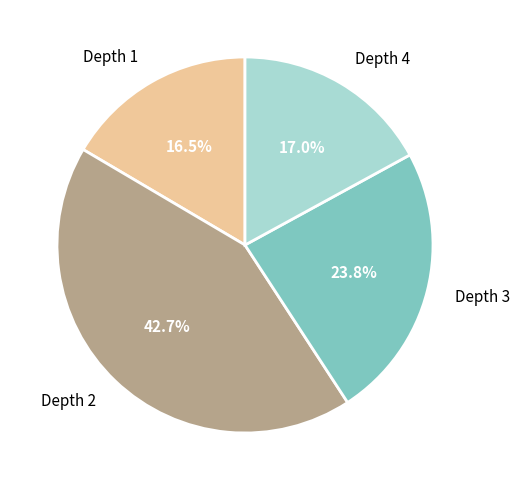

What percentage is NOT represented by Depth 4?

83.0%